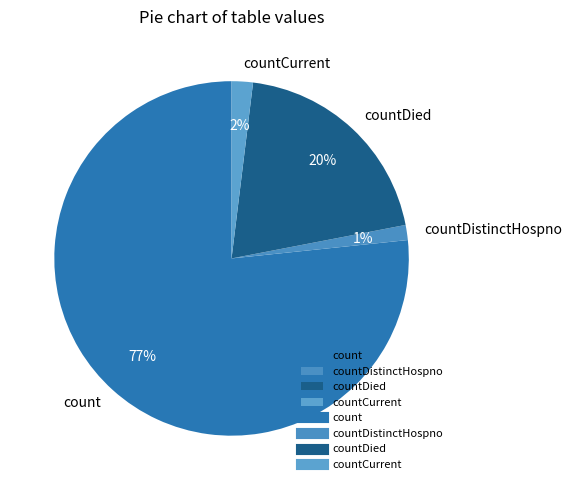

Which category accounts for the majority?

count